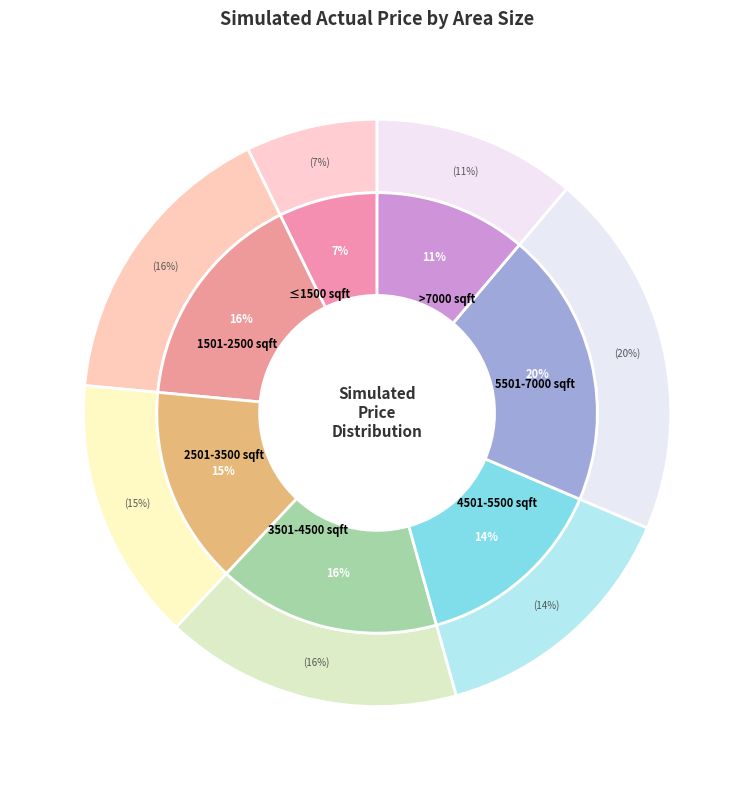

True or false: 8000 accounts for 1% of the total.

False